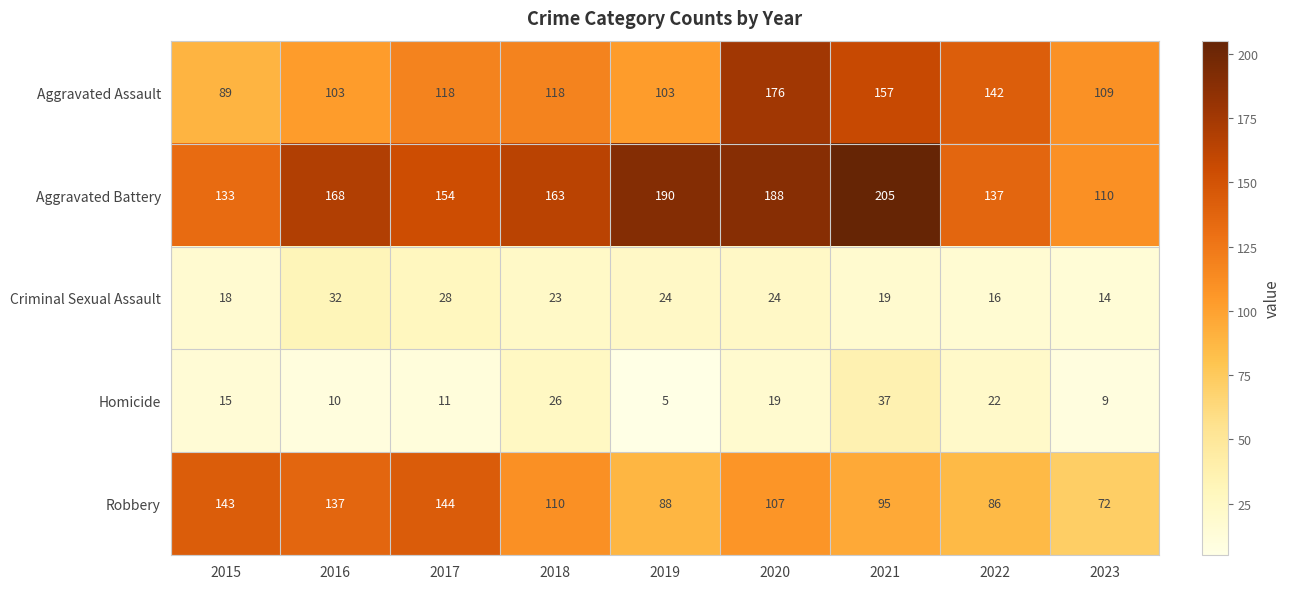

What is the sum of the Criminal Sexual Assault values at 2019 and 2023?

38